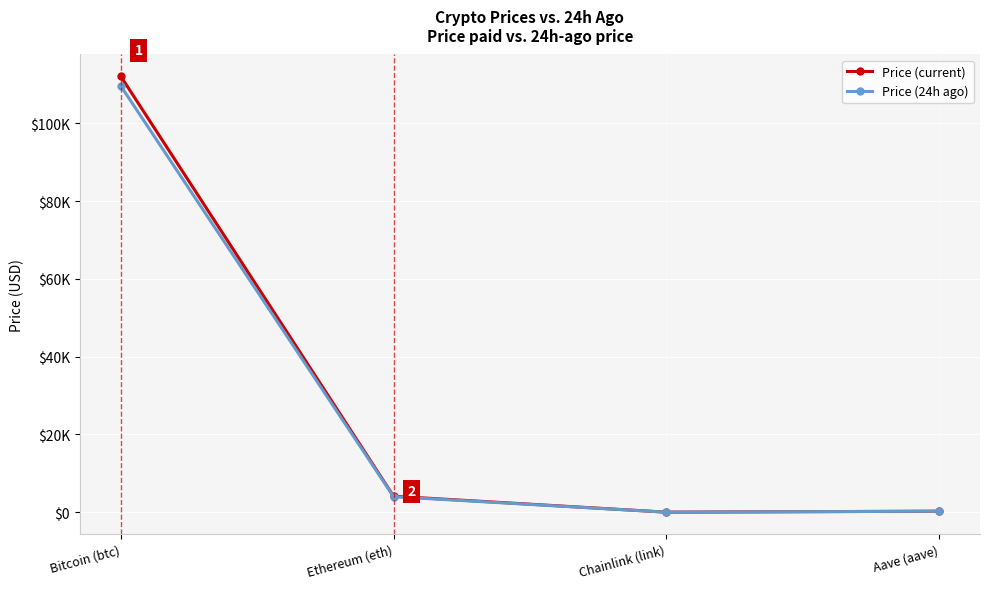

Is this an area chart (filled region under the line)?

No